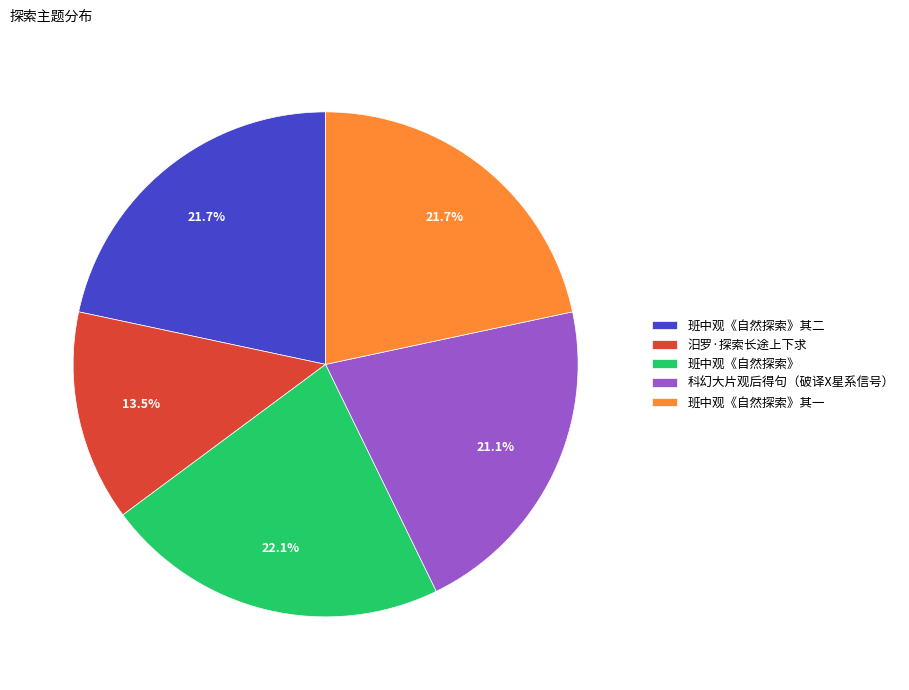

Combined, what portion of the pie is 科幻大片观后得句（破译X星系信号） and 汨罗·探索长途上下求?

34.6%